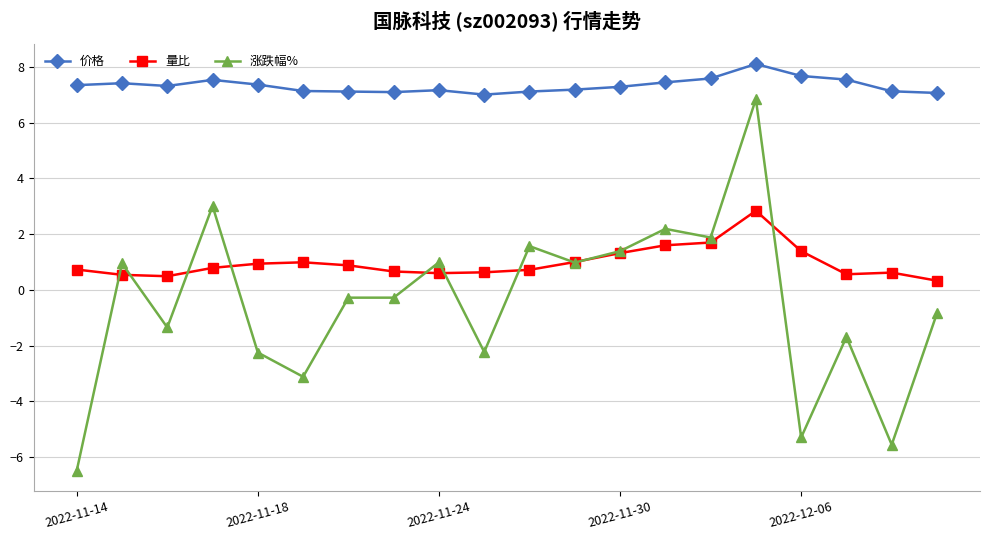

What is the lowest value of the 量比 series?

0.3